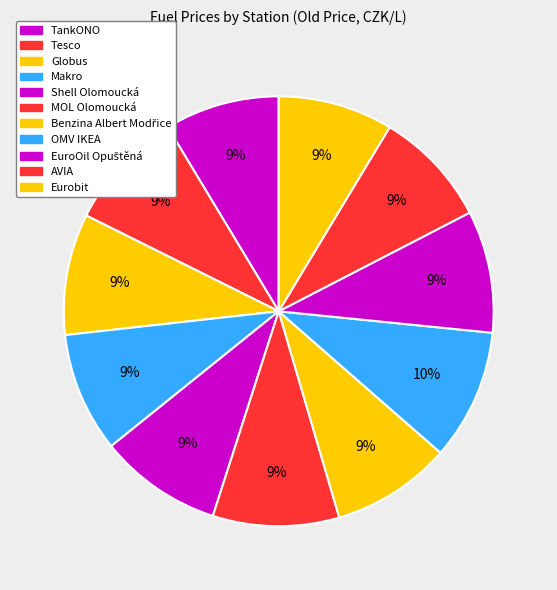

What is the total percentage of Tesco and Eurobit?

17.7%